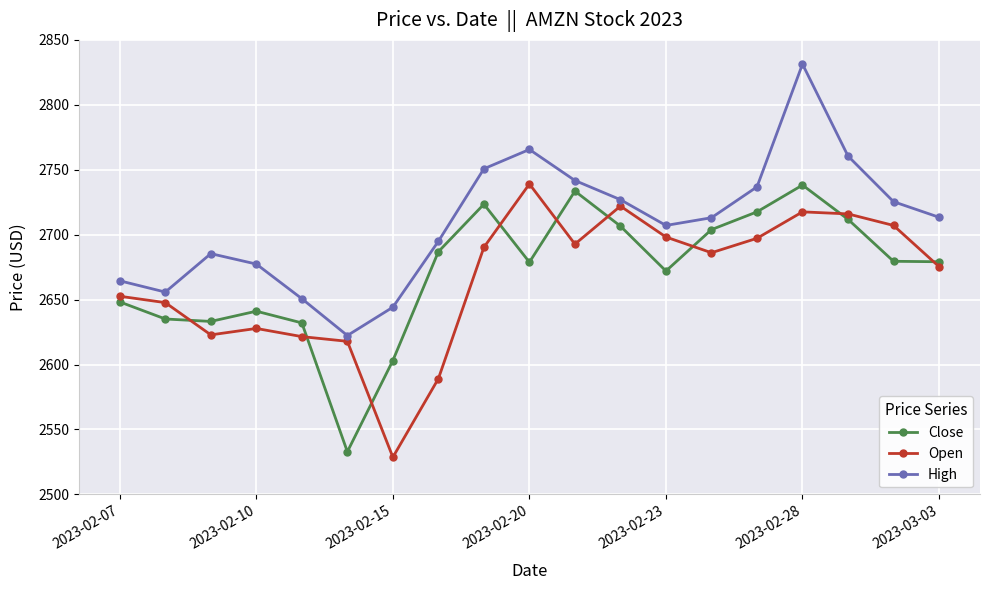

What is the smallest value displayed?

2528.6